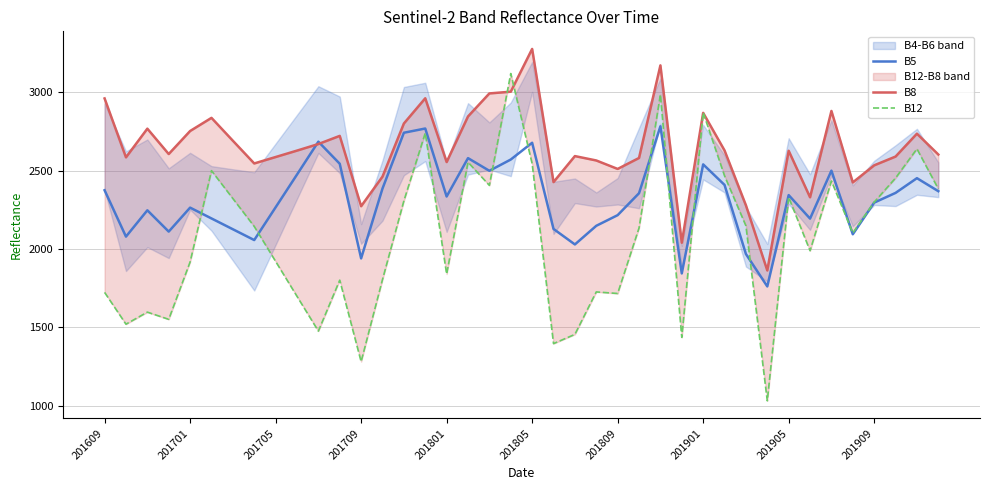

The B12 series shows 1477 at 10. True or false?

True